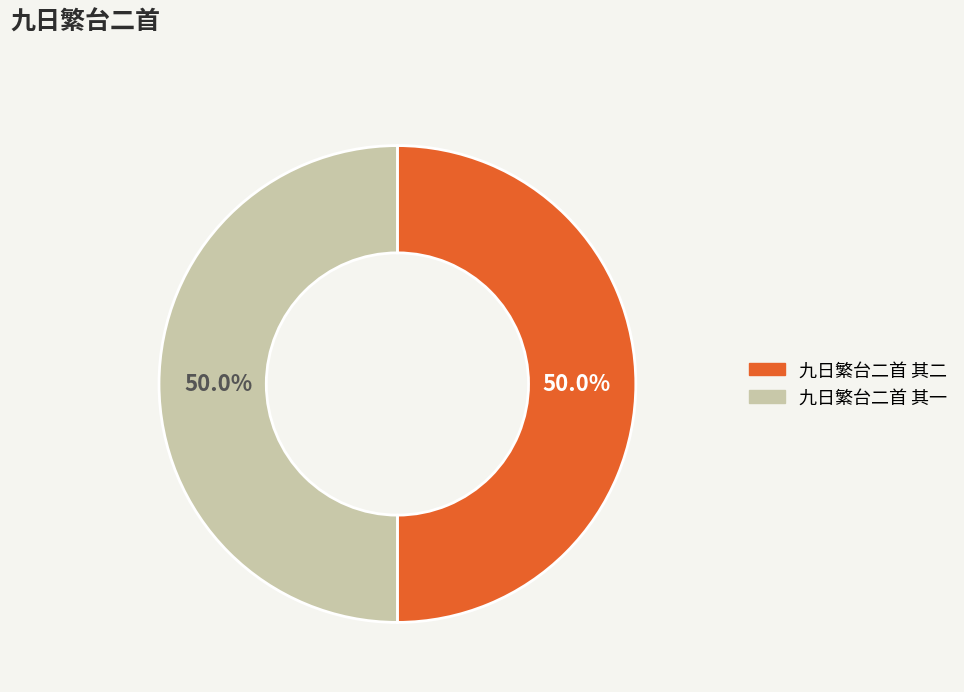

What portion of the pie excludes 九日繁台二首 其一?

50.0%